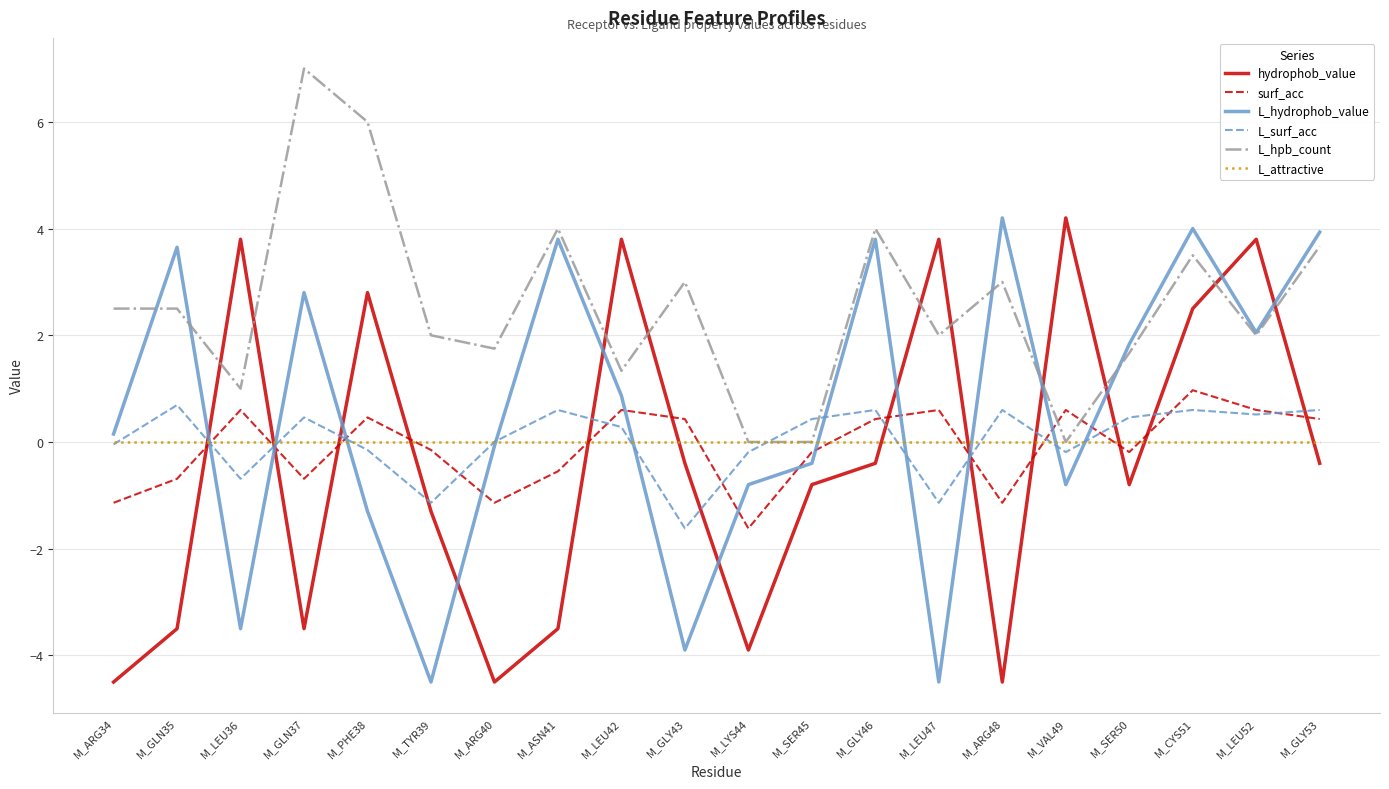

Count the number of categories in the chart.

20